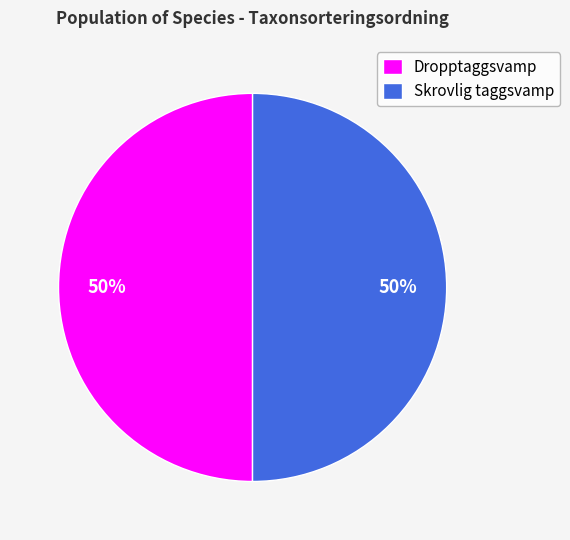

To the nearest percent, what is the average slice percentage?

50%